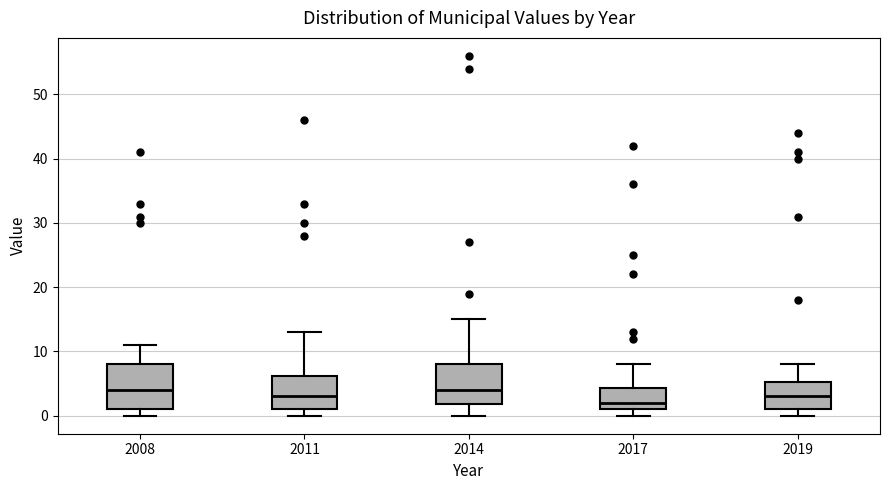

Reading left to right, read every box against the y-axis: the position of its median line, the range the box covers, and the ends of its whiskers. The values are not printed on the chart, so give them approximately, as read against the axis.

2008: median 4, box 1 to 8, whiskers 0 to 11
2011: median 3, box 1 to 6, whiskers 0 to 13
2014: median 4, box 2 to 8, whiskers 0 to 15
2017: median 2, box 1 to 4, whiskers 0 to 8
2019: median 3, box 1 to 5, whiskers 0 to 8